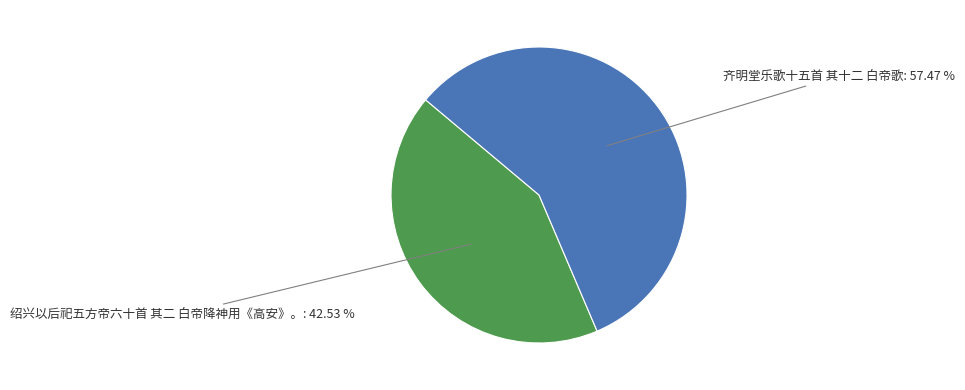

Is there a majority slice in this chart?

Yes